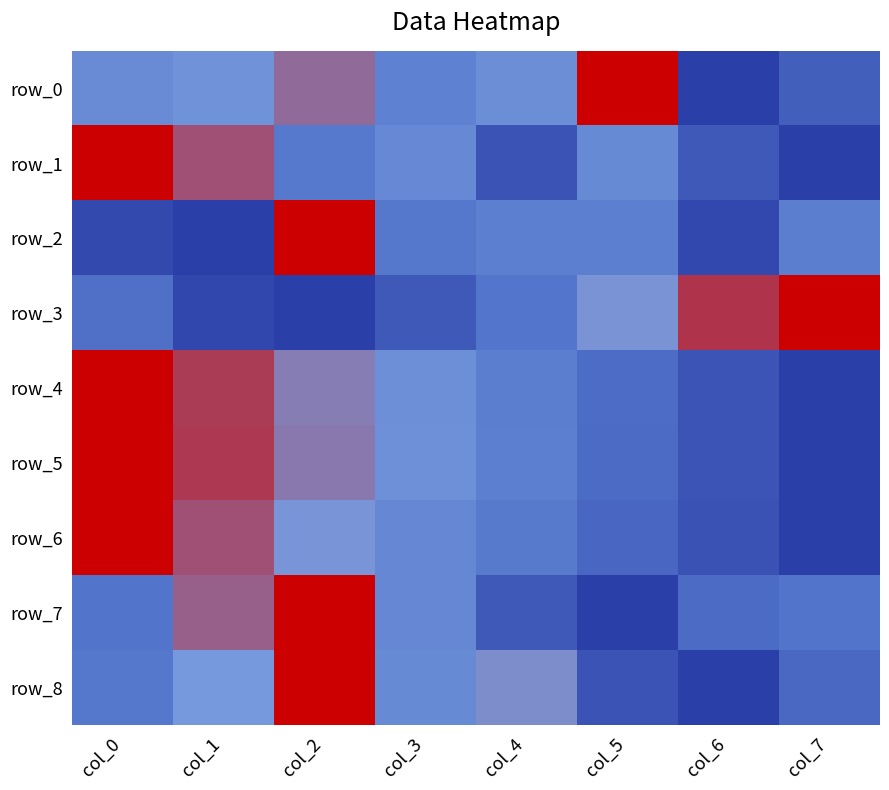

What is the total value across all series at col_5?

3.6